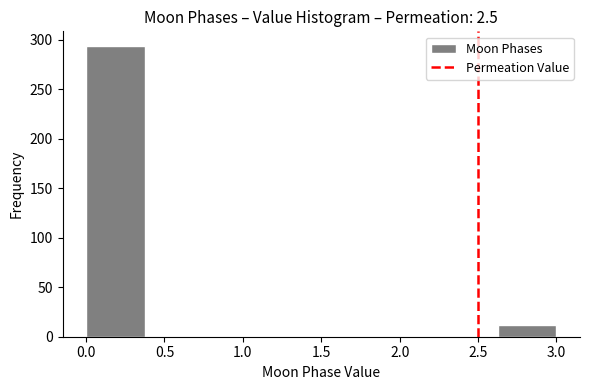

Reading left to right, list every bar in this chart as the range it spans on the x-axis followed by its height. Neither the bar edges nor the heights are printed on the chart, so give them approximately, as read against the axes.

0.000 to 0.375: 295
0.375 to 0.750: 0
0.750 to 1.125: 0
1.125 to 1.500: 0
1.500 to 1.875: 0
1.875 to 2.250: 0
2.250 to 2.625: 0
2.625 to 3.000: 10